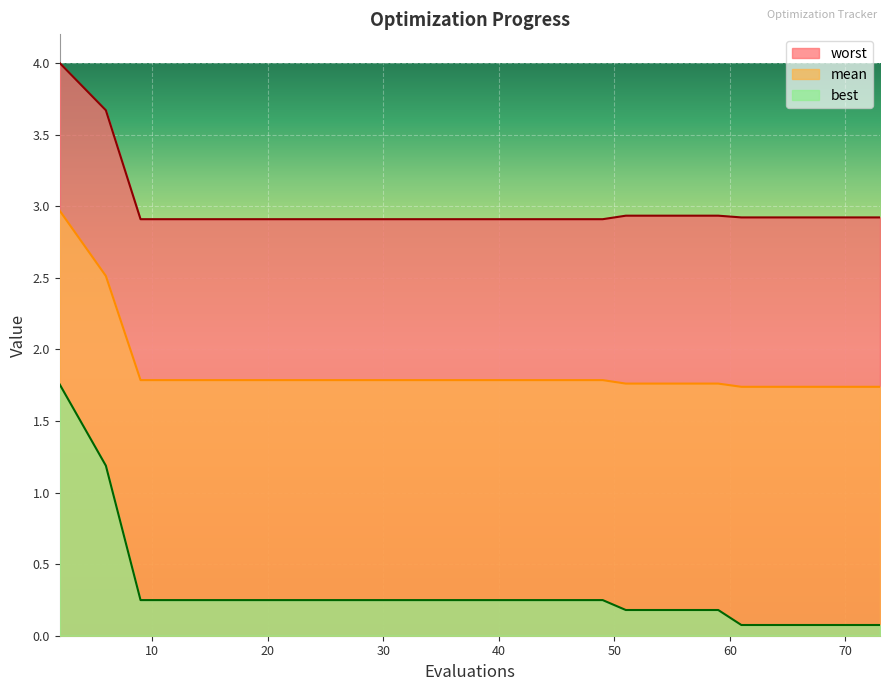

What is the minimum value for mean?

1.7